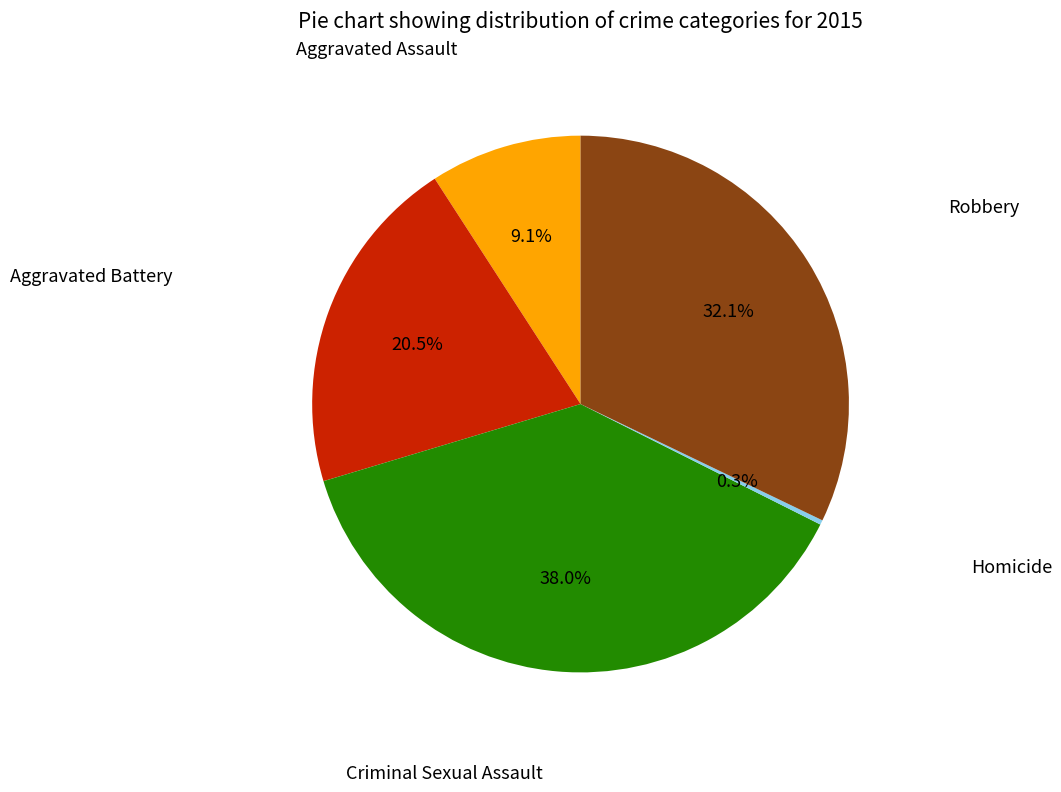

Does any single category account for the majority?

No